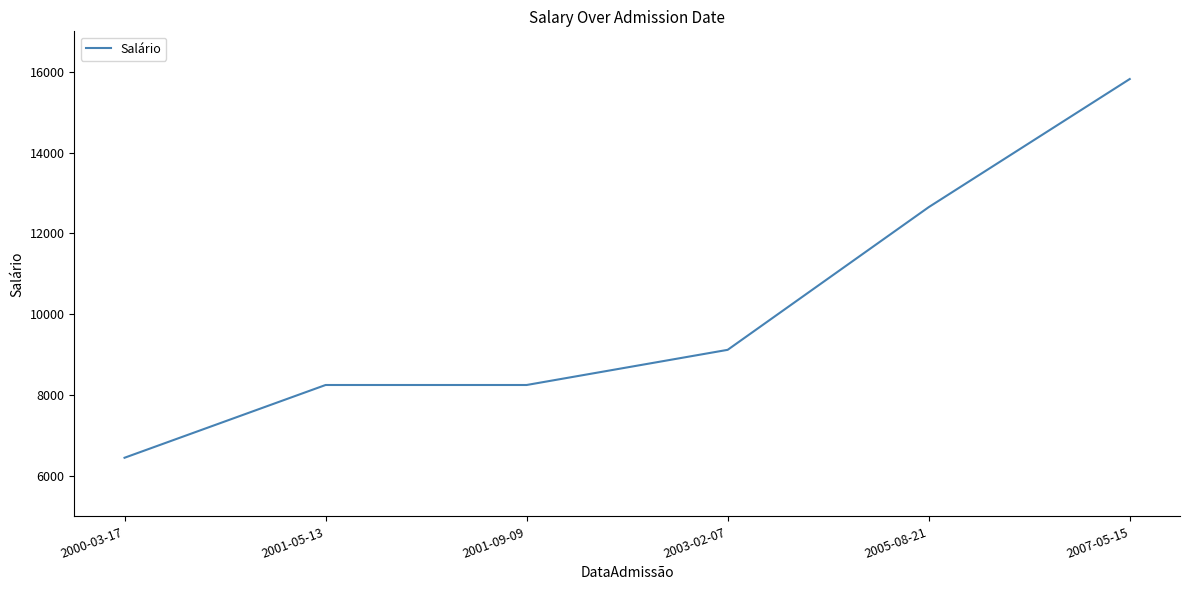

True or false: the data shows 8250 at 2001-09-09.

True